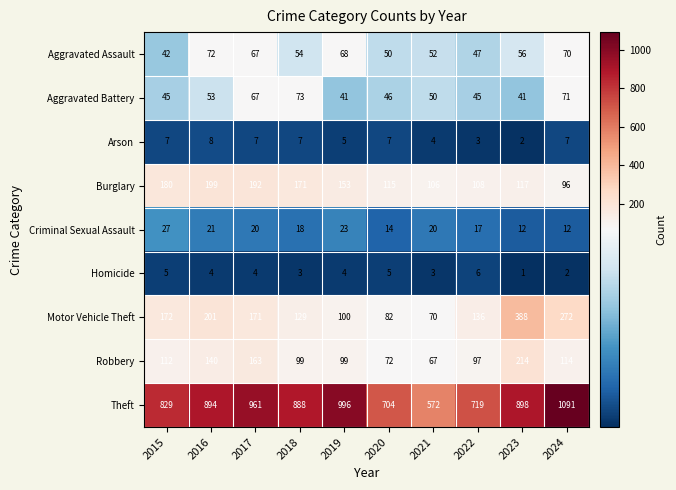

Which label corresponds to the smallest value in the chart?

2023